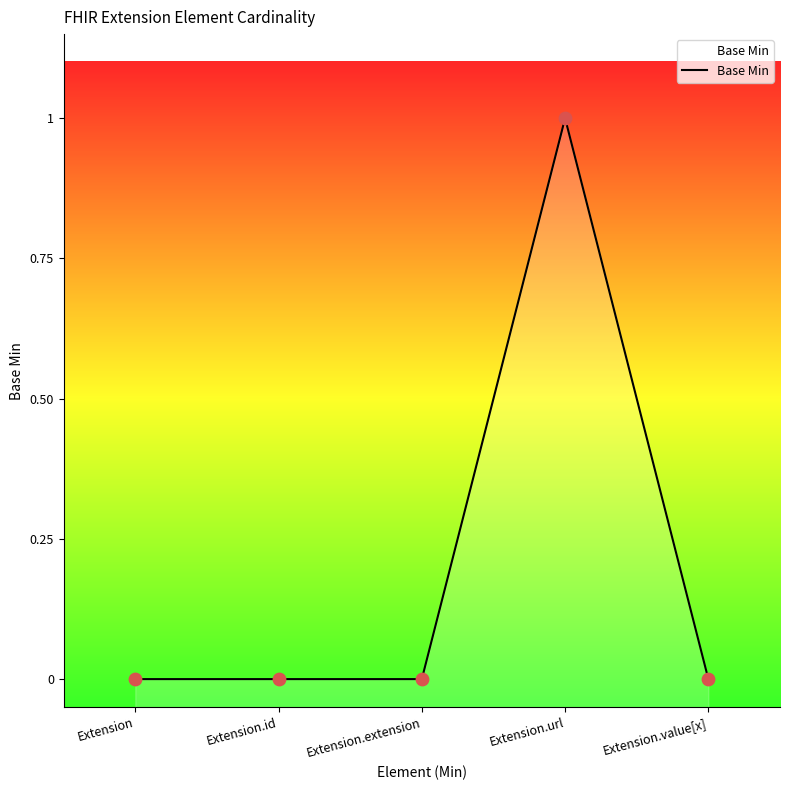

What is the change in value from Extension.id to Extension.url?

+1